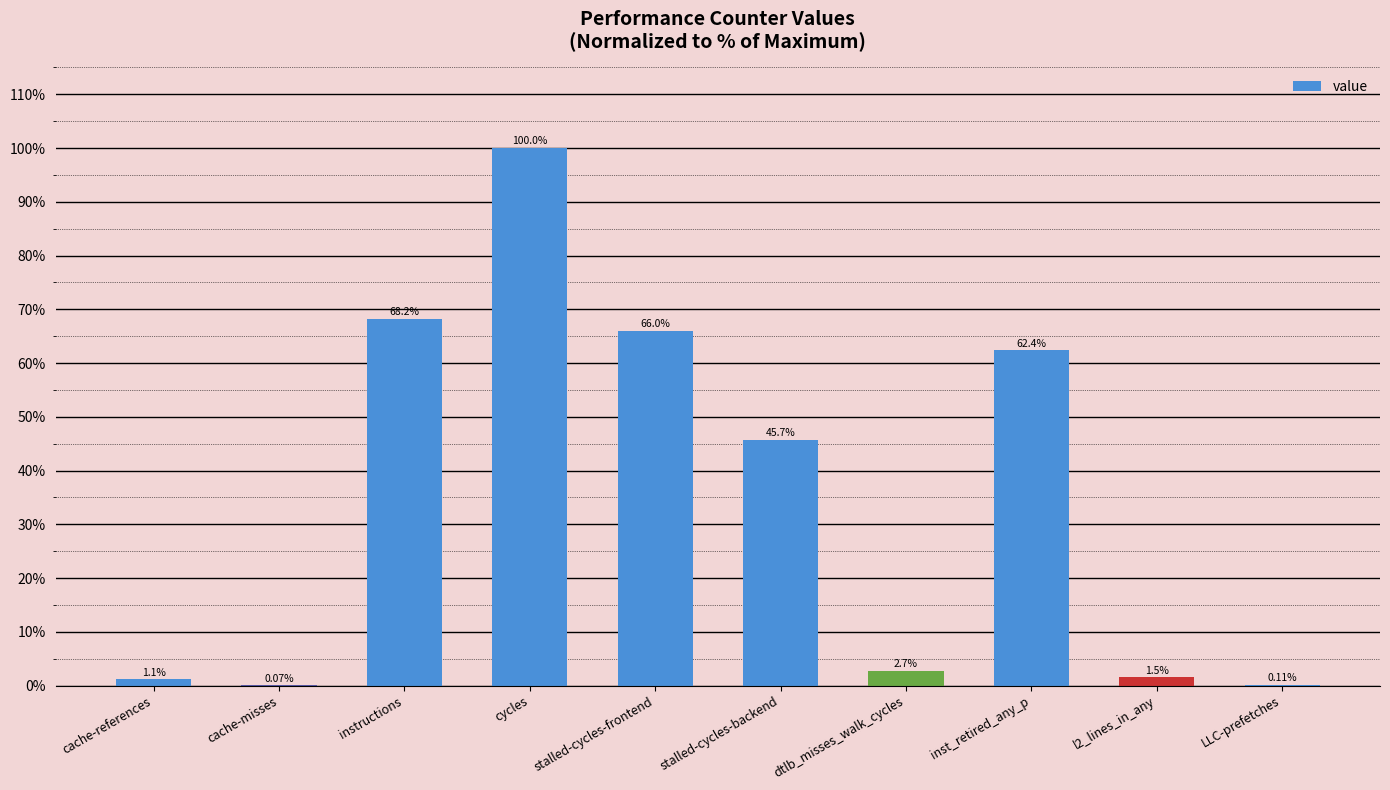

The chart shows a value of 25.9 at inst_retired_any_p. True or false?

False